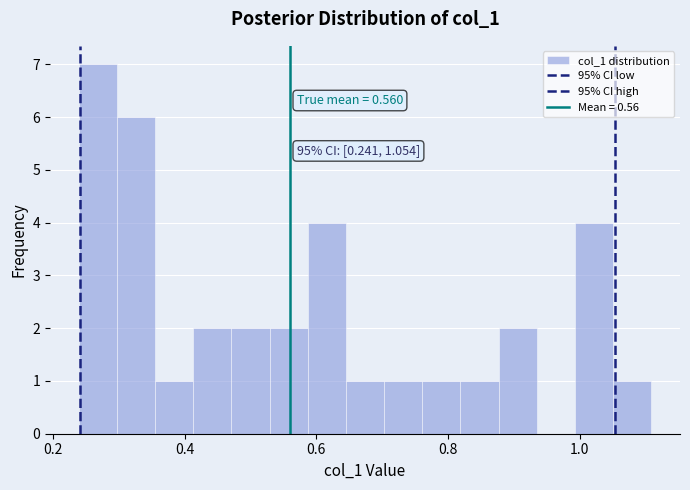

Read against the x-axis, roughly where is the centre of the tallest bar?

0.26